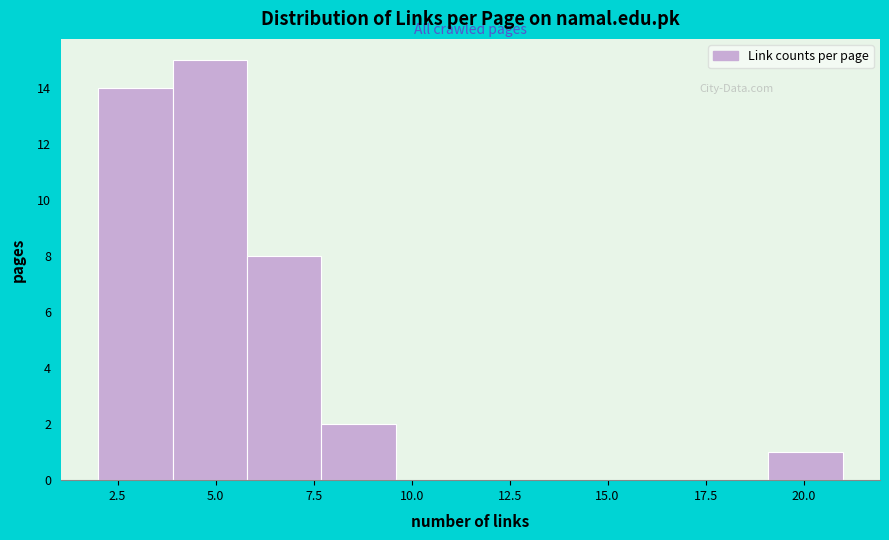

Read against the x-axis, roughly where is the centre of the tallest bar?

5.0